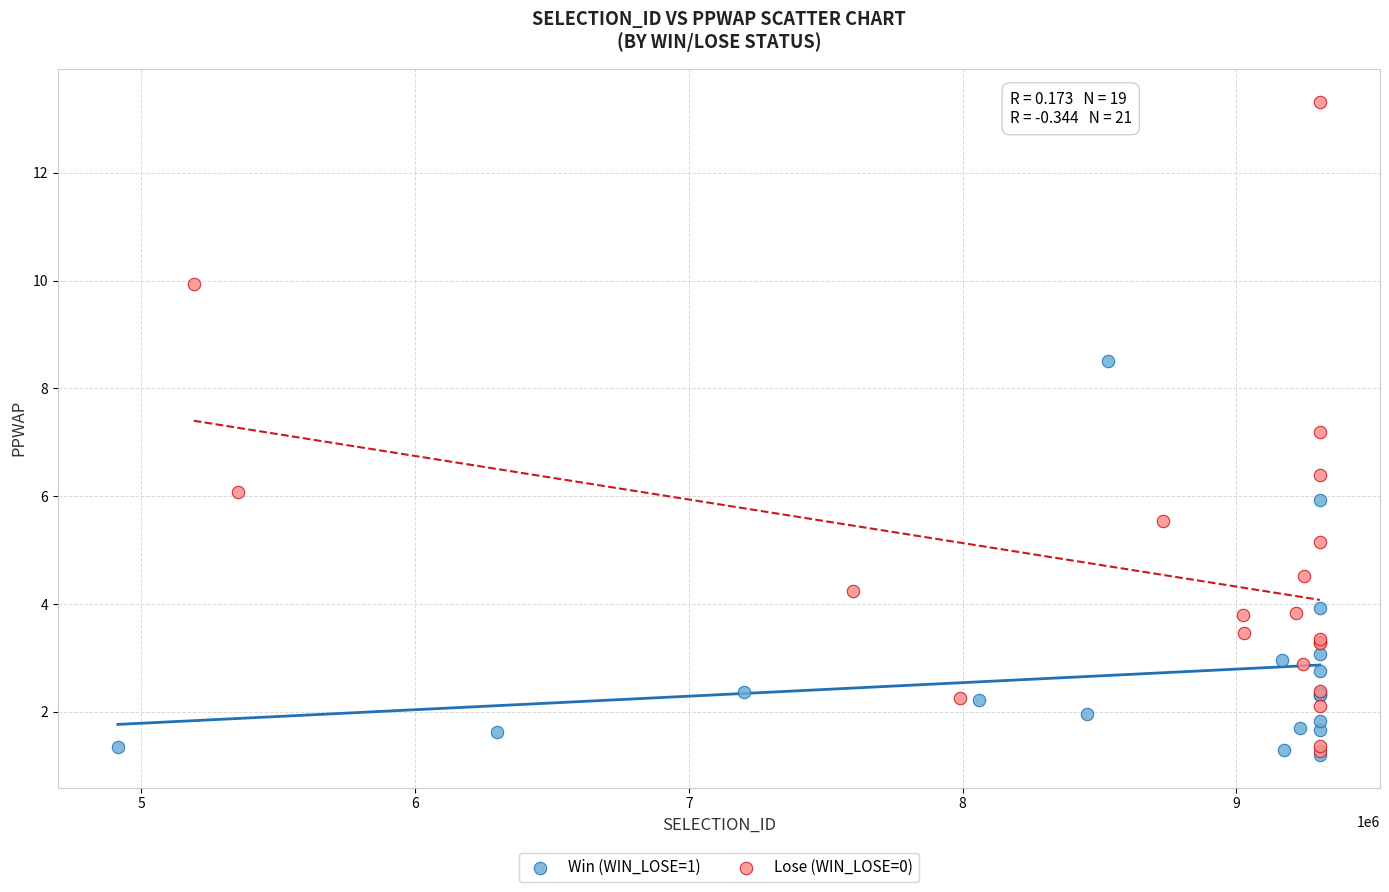

Which series has the largest Y range (max minus min)?

Lose (WIN_LOSE=0)